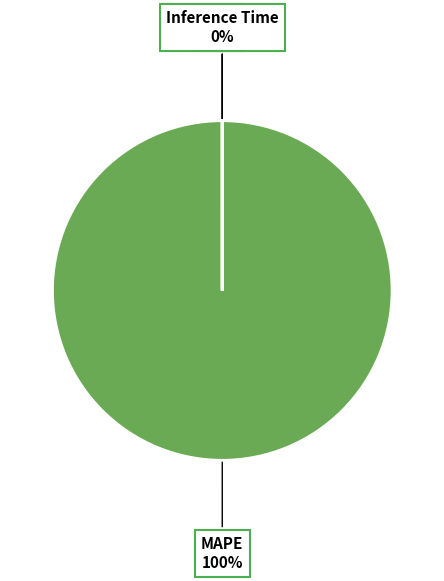

What is the largest slice in the pie chart?

MAPE